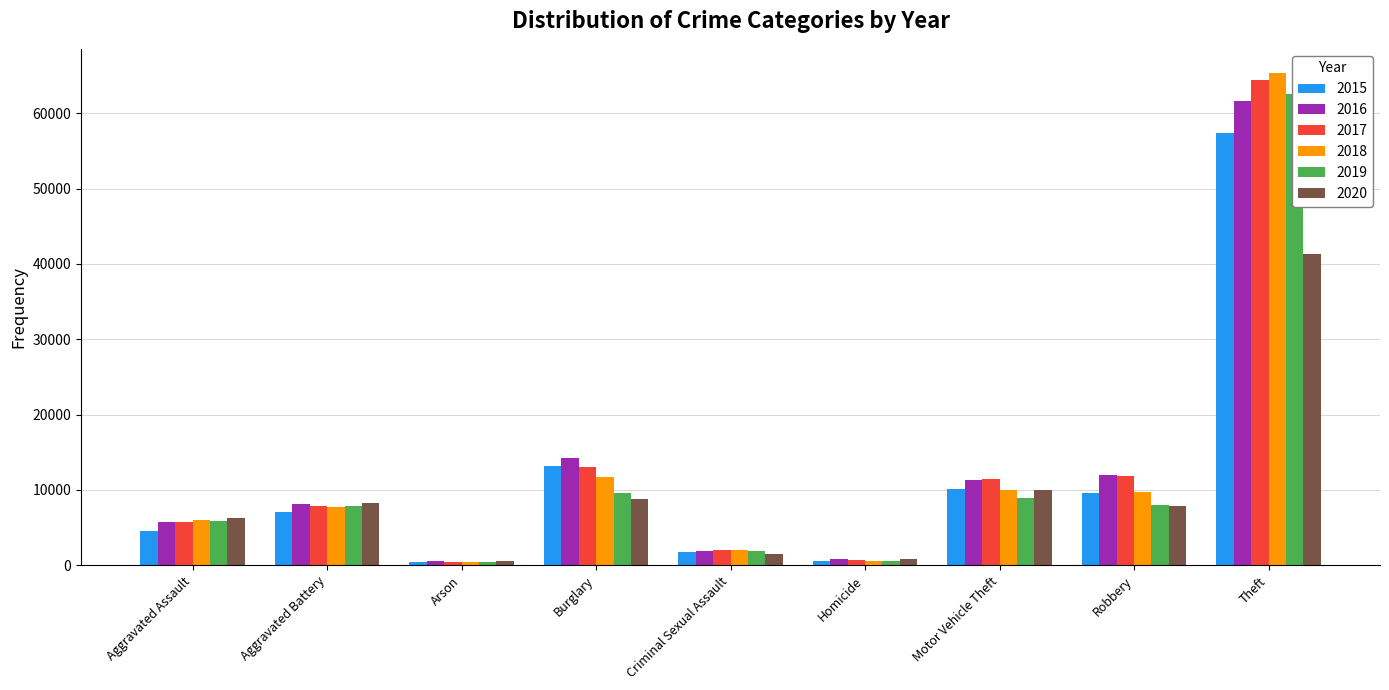

What is the difference between the maximum and minimum values in the 2017 series?

63942